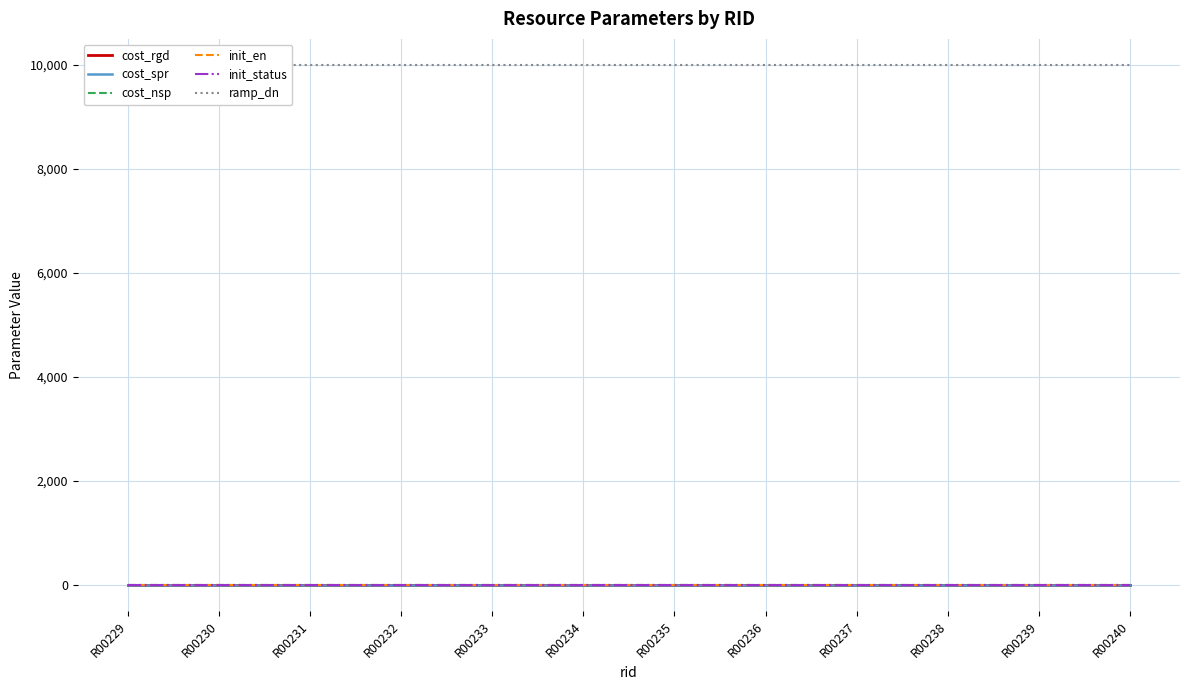

Which series has the largest total across all categories?

ramp_dn